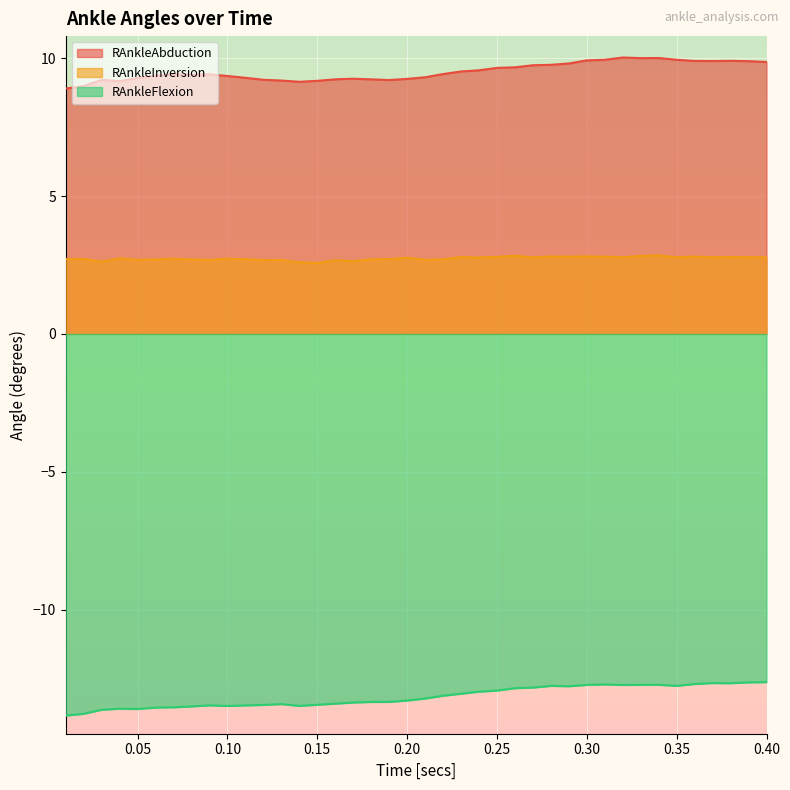

What is the sum of all RAnkleInversion values?

109.5